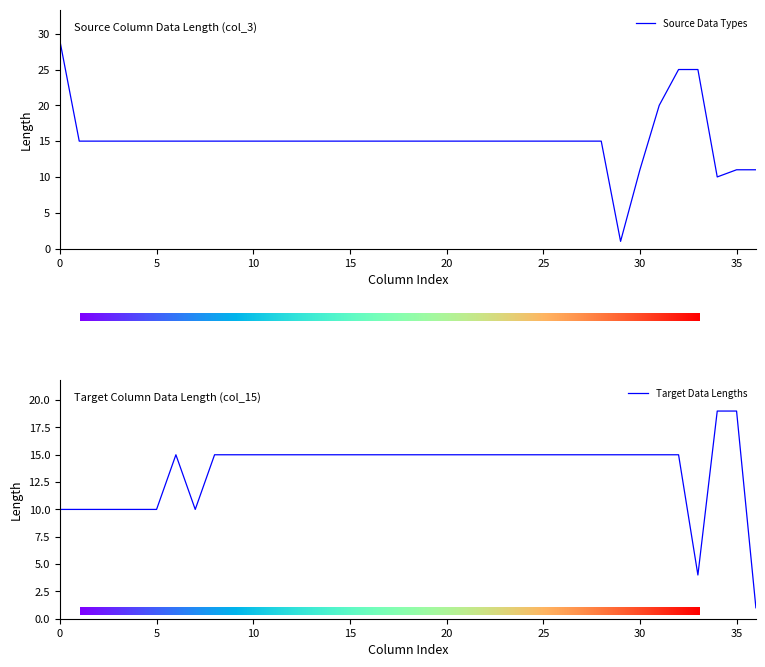

The value of Source Data Types at 5 is 25. True or false?

False